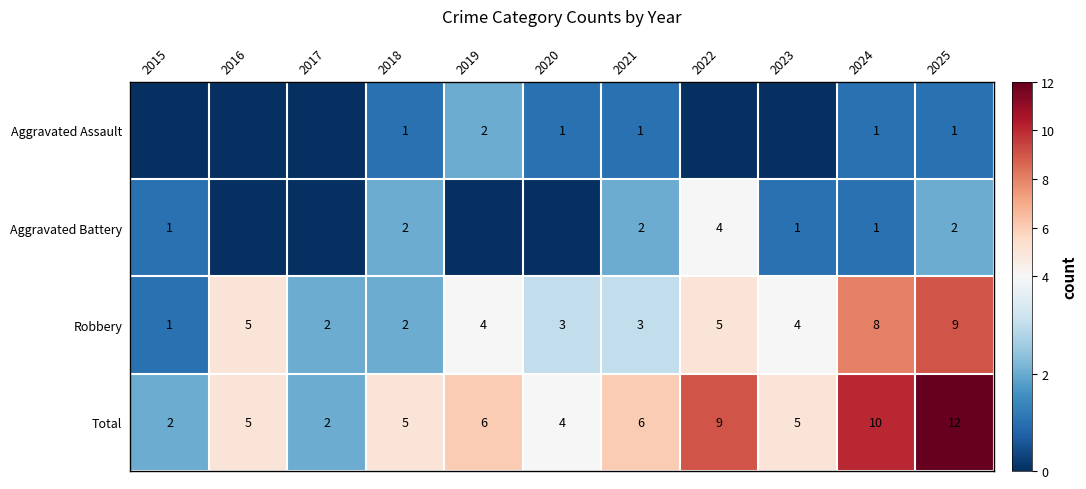

How many Robbery values are between 2 and 5?

8